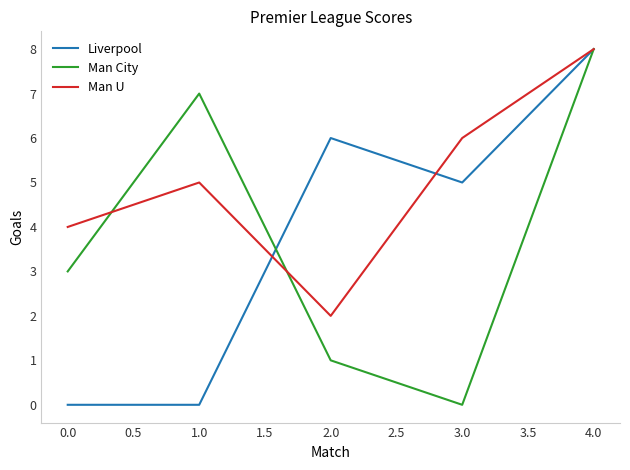

Which category has the lowest value in the Man U series?

2.0